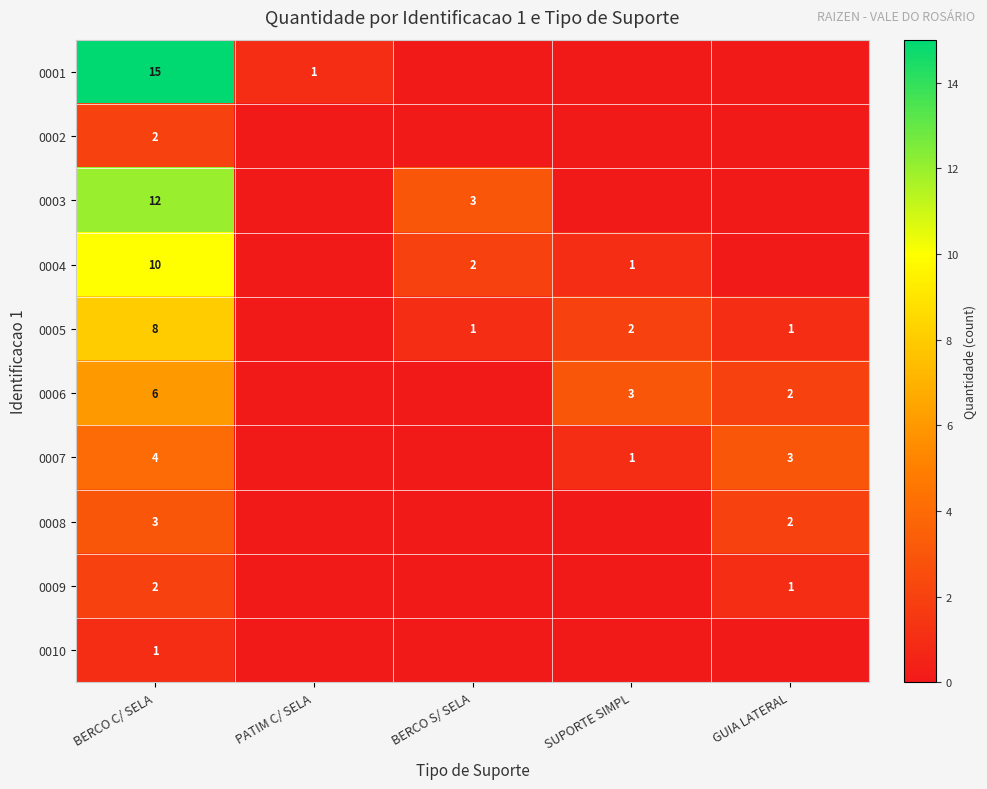

The value of 0007 at SUPORTE SIMPL is 1. True or false?

True